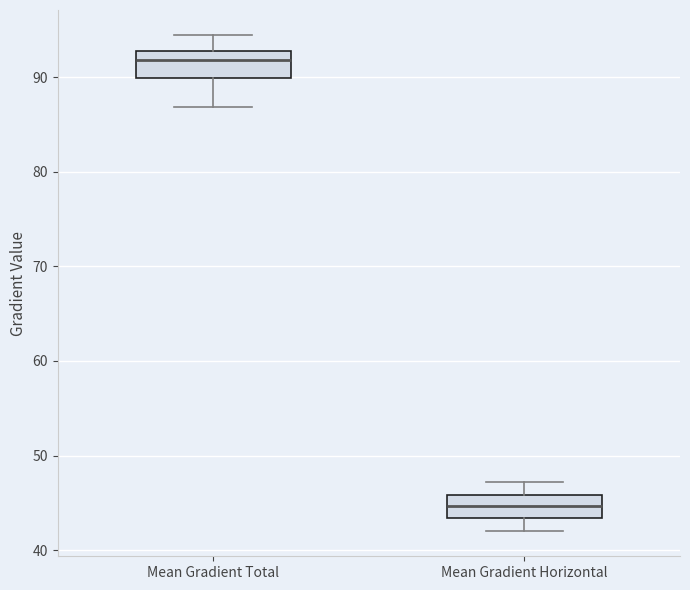

Reading left to right, transcribe this box plot: for each box, give where its median line is, the range the box spans, and where its two whiskers end, as read against the y-axis. The values are not printed on the chart, so give them approximately, as read against the axis.

Mean Gradient Total: median 92, box 90 to 93, whiskers 87 to 94
Mean Gradient Horizontal: median 45, box 43 to 46, whiskers 42 to 47